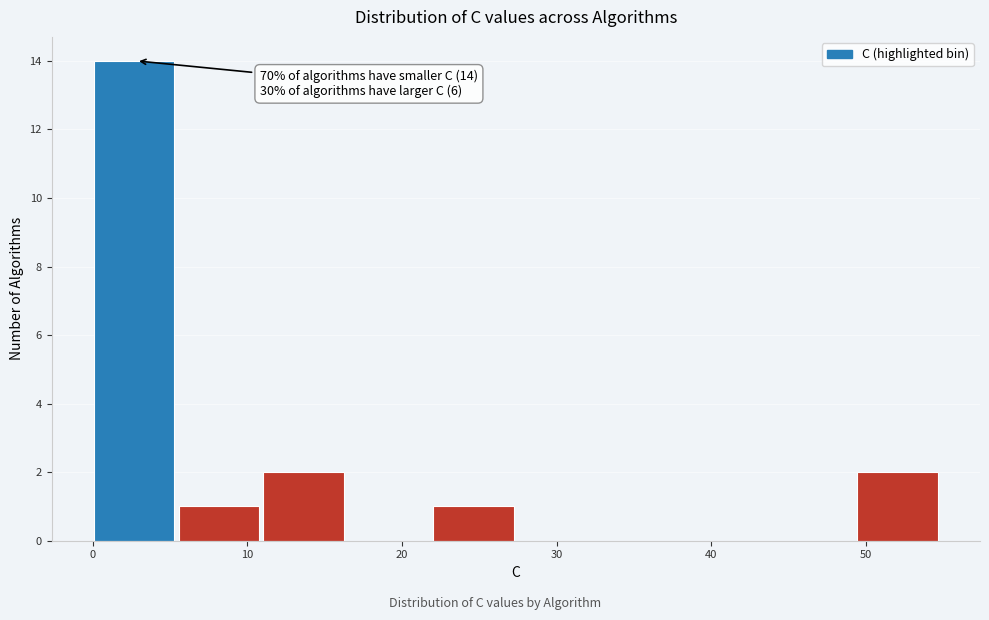

Over which range of the x-axis is the bar tallest?

0 to 6